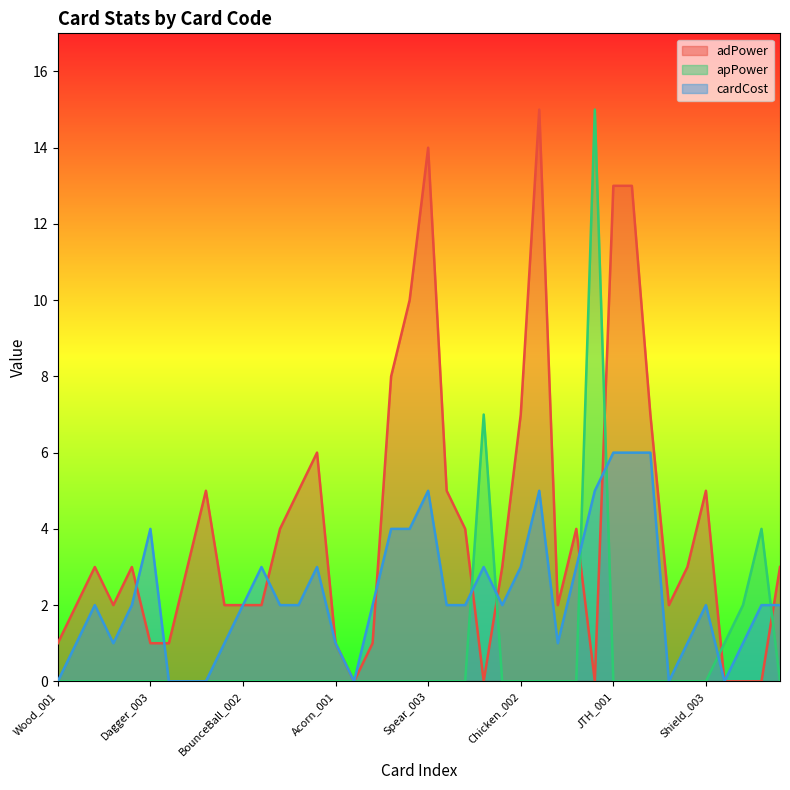

What is the difference between the highest and lowest values at BounceBall_001?

2